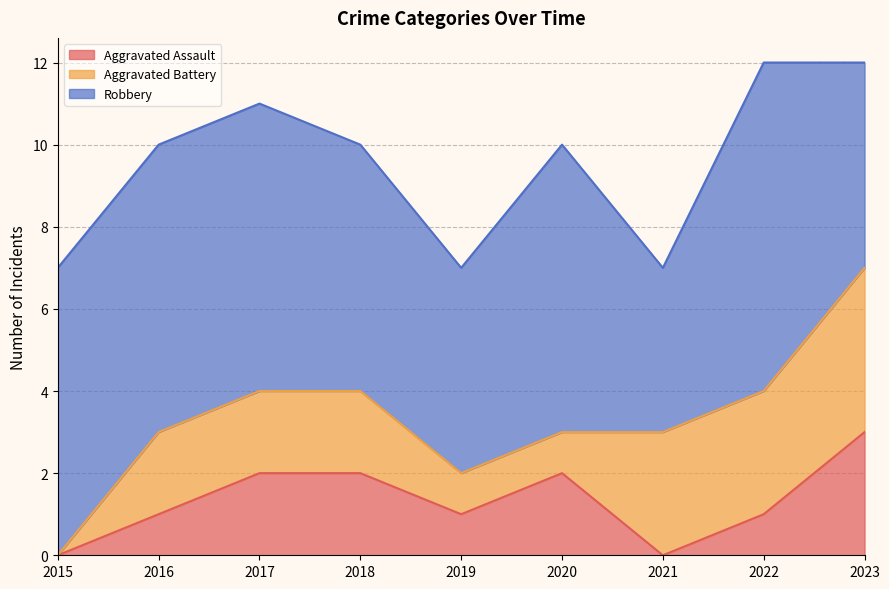

At which label does Robbery first exceed 7?

2022